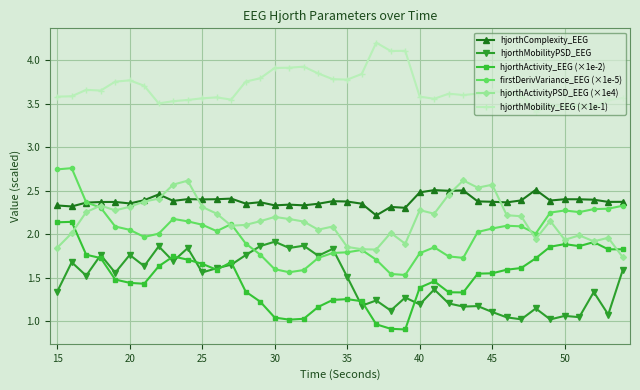

True or false: hjorthActivityPSD_EEG (×1e4) has more than 1 points higher than both neighbors.

True